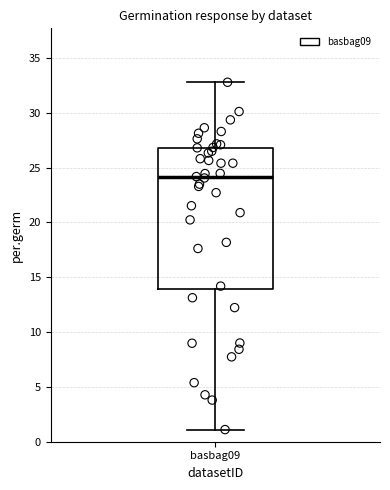

Read this box plot against the y-axis: the position of the median line, the range covered by the box, and the ends of both whiskers. The values are not printed on the chart, so give them approximately, as read against the axis.

median 24, box 14 to 27, whiskers 1 to 33